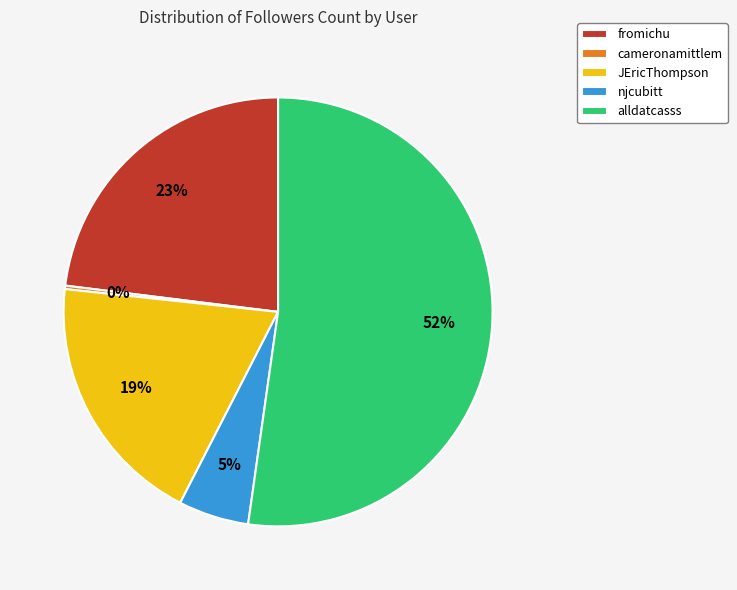

What is the largest slice in the pie chart?

alldatcasss